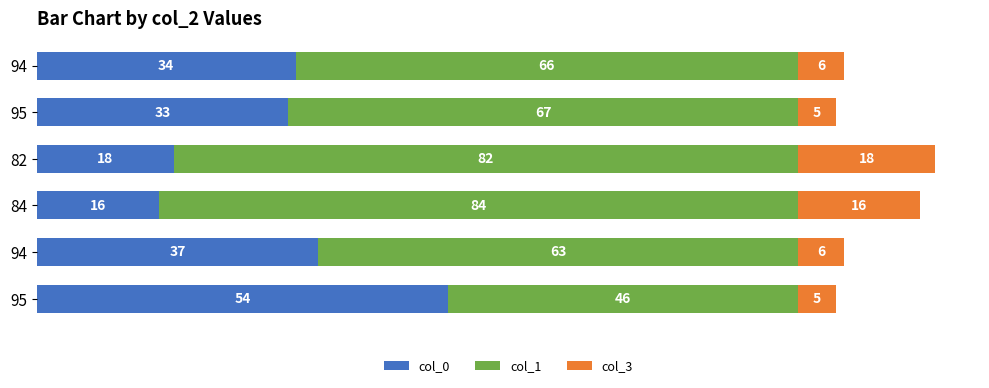

Rank the series by their average value, from lowest to highest.

col_3, col_0, col_1